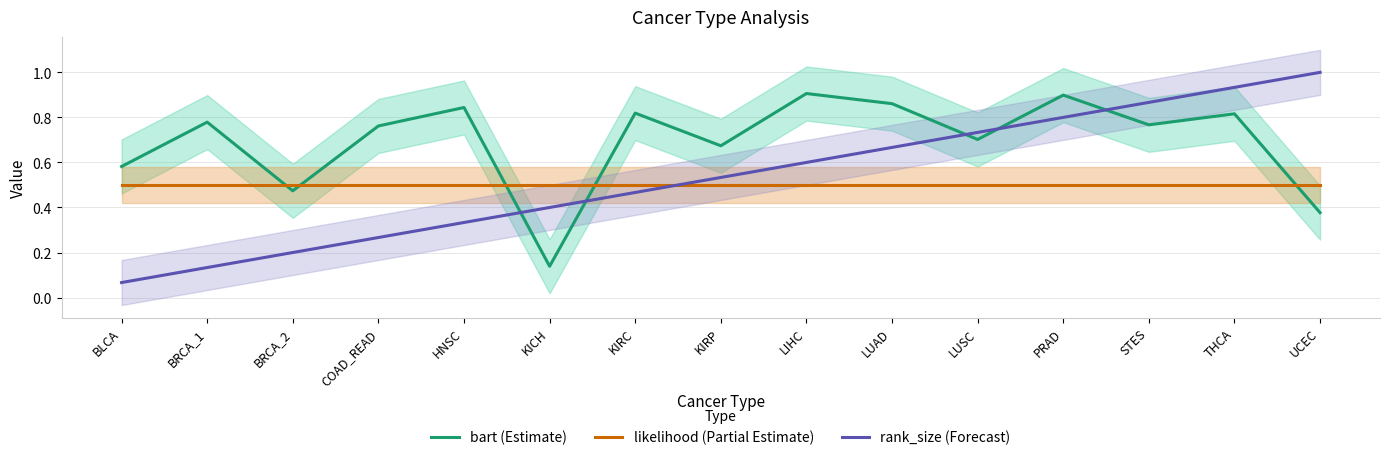

At how many categories does at least one series exceed 0?

15